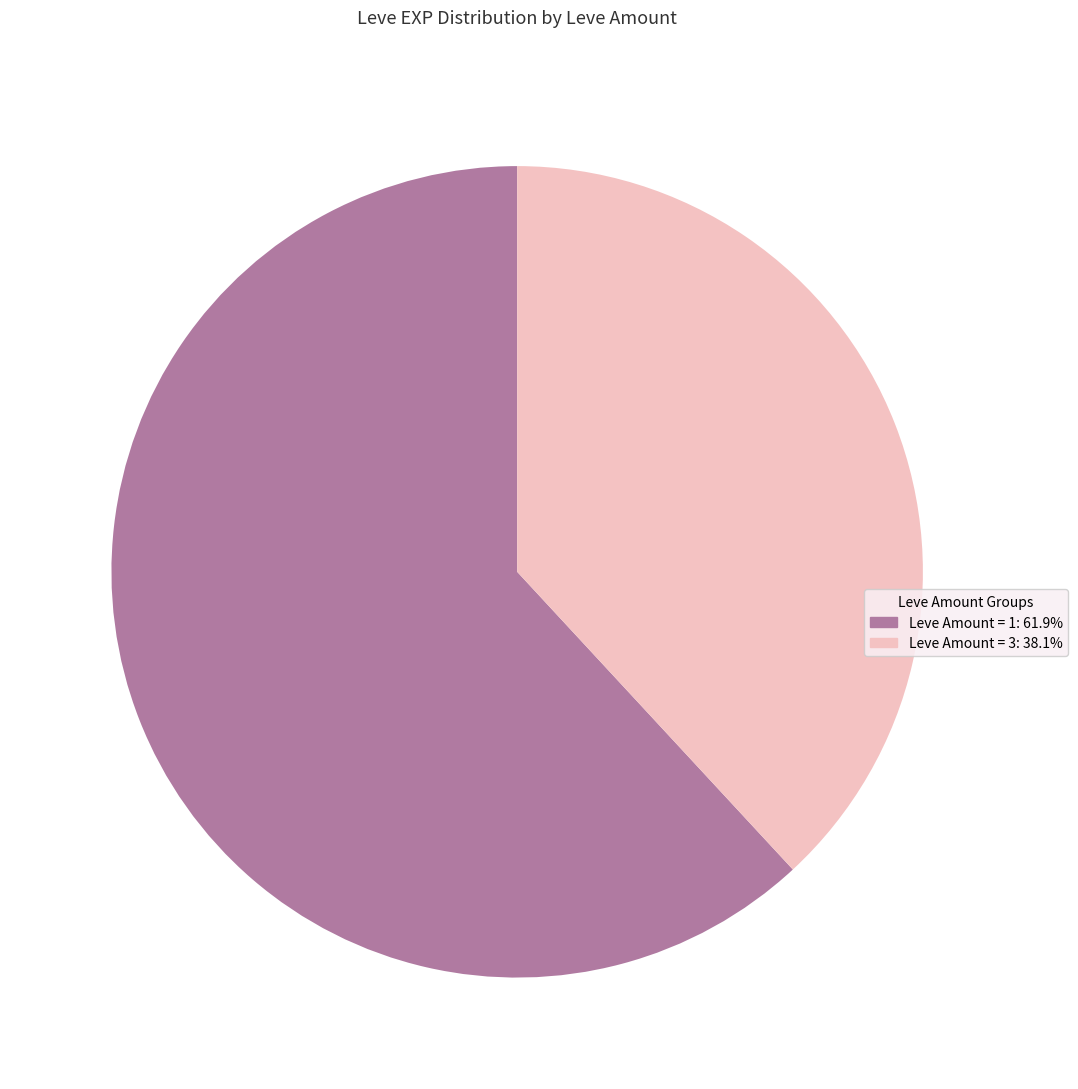

How many segments does this pie chart have?

2